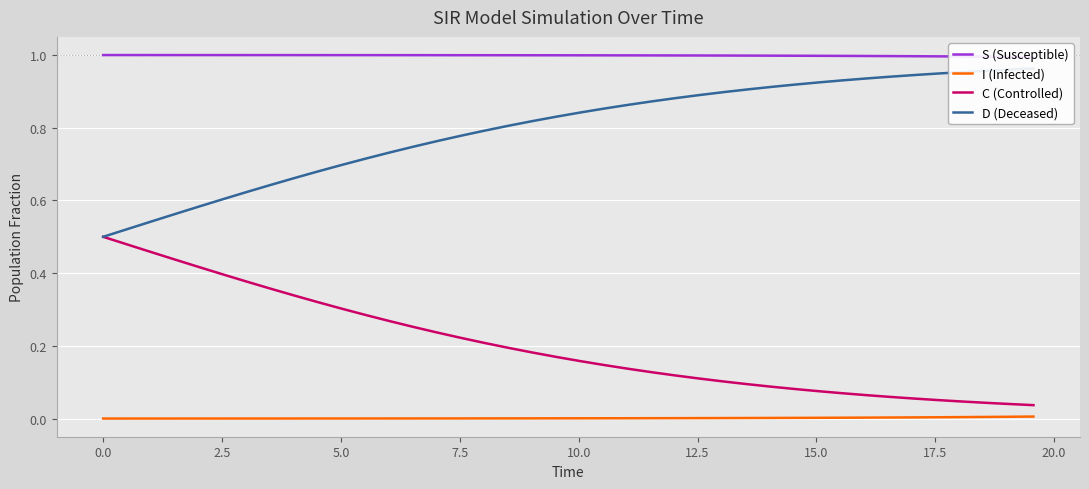

True or false: I (Infected) and C (Controlled) cross at least once.

False